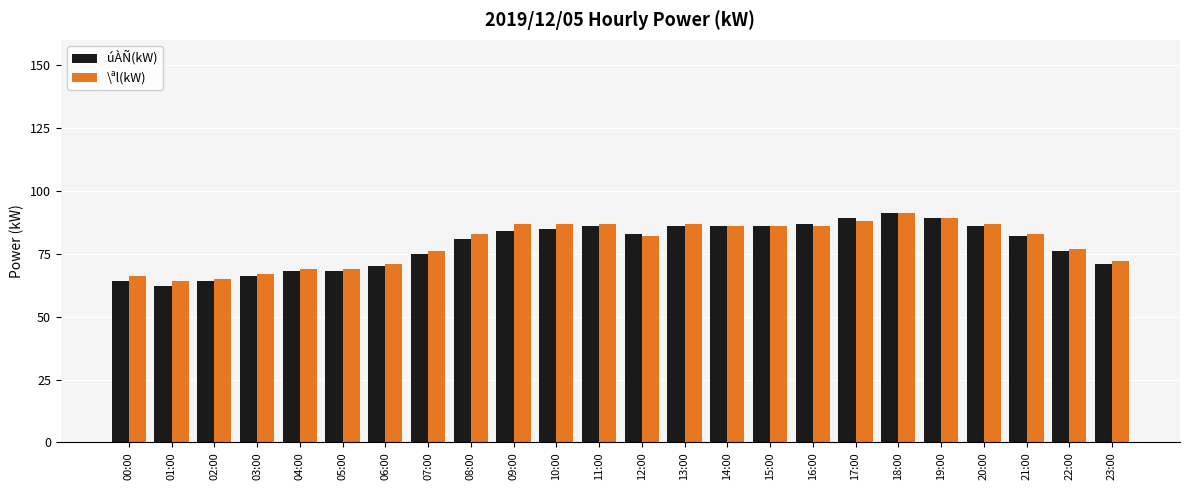

Count the number of categories in the chart.

24